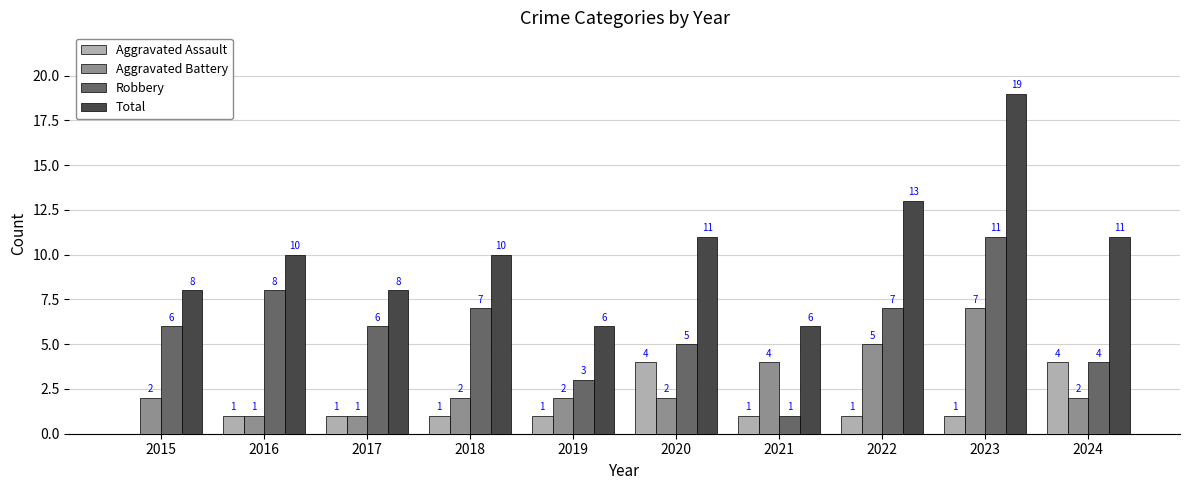

Reading right to left, transcribe all the data shown in this chart.

Aggravated Assault: 4	1	1	1	4	1	1	1	1	0
Aggravated Battery: 2	7	5	4	2	2	2	1	1	2
Robbery: 4	11	7	1	5	3	7	6	8	6
Total: 11	19	13	6	11	6	10	8	10	8